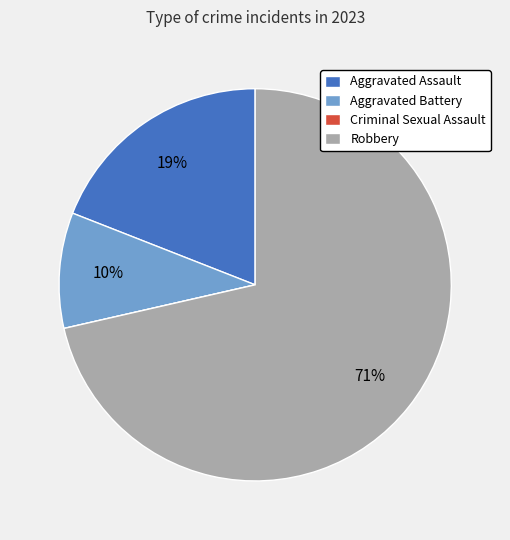

Is it true that Robbery is 71% of the pie?

True